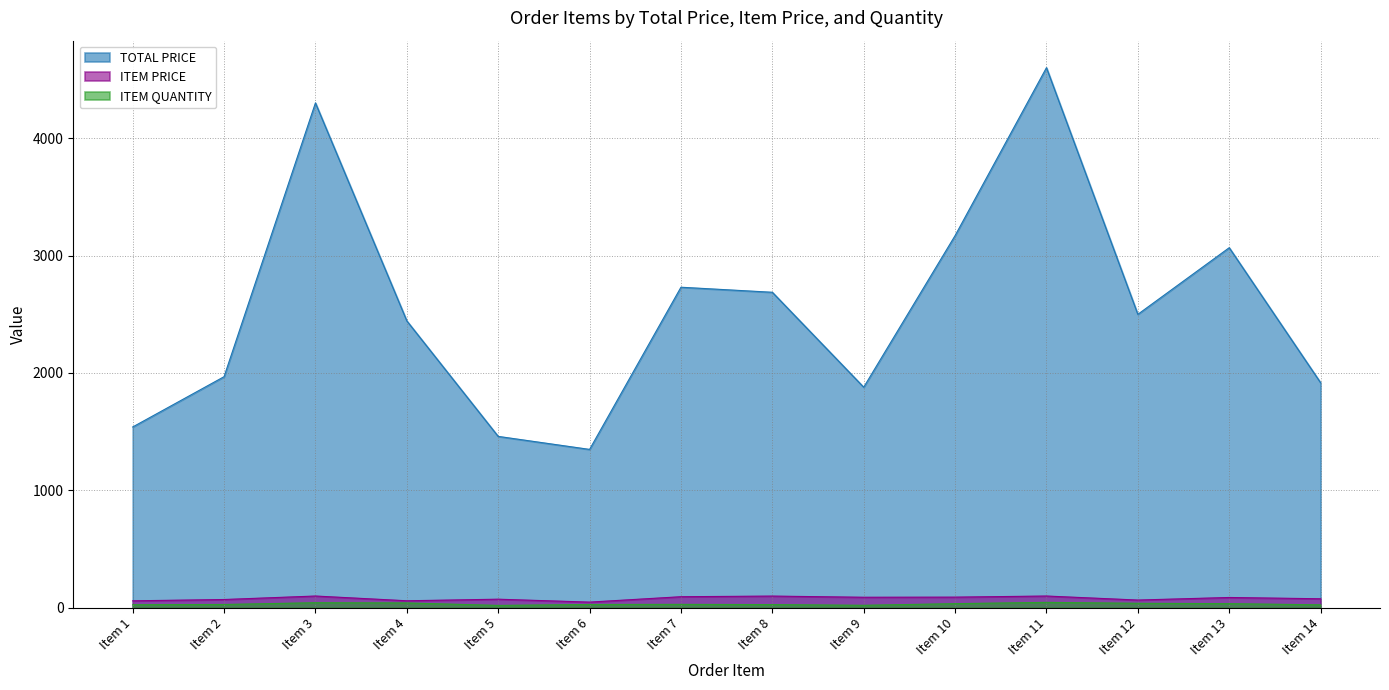

Rank the categories by TOTAL PRICE value from lowest to highest.

Item 6, Item 5, Item 1, Item 9, Item 14, Item 2, Item 4, Item 12, Item 8, Item 7, Item 13, Item 10, Item 3, Item 11